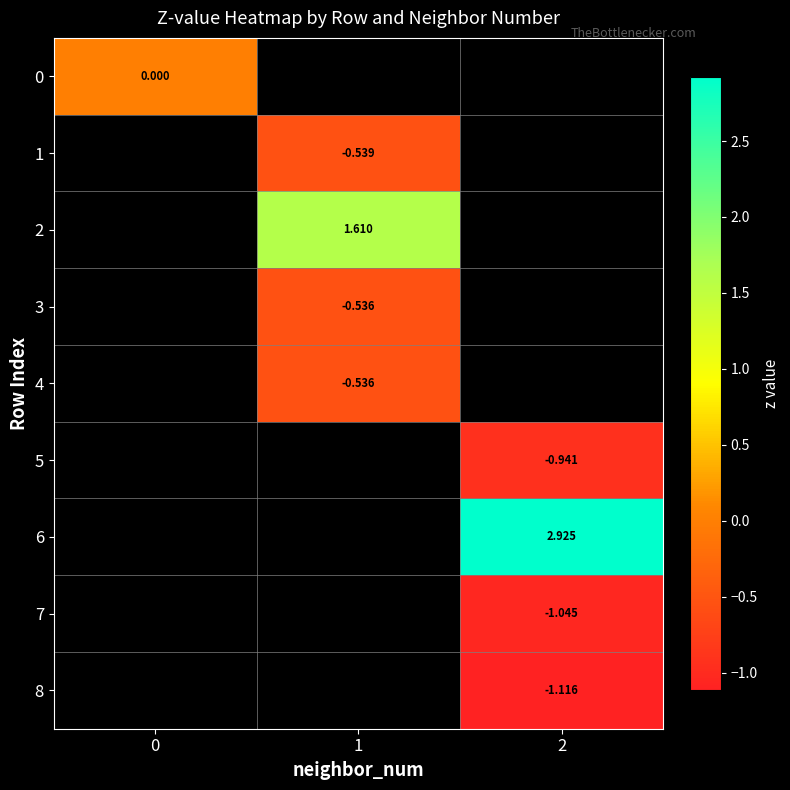

At how many categories does at least one series exceed 1?

2